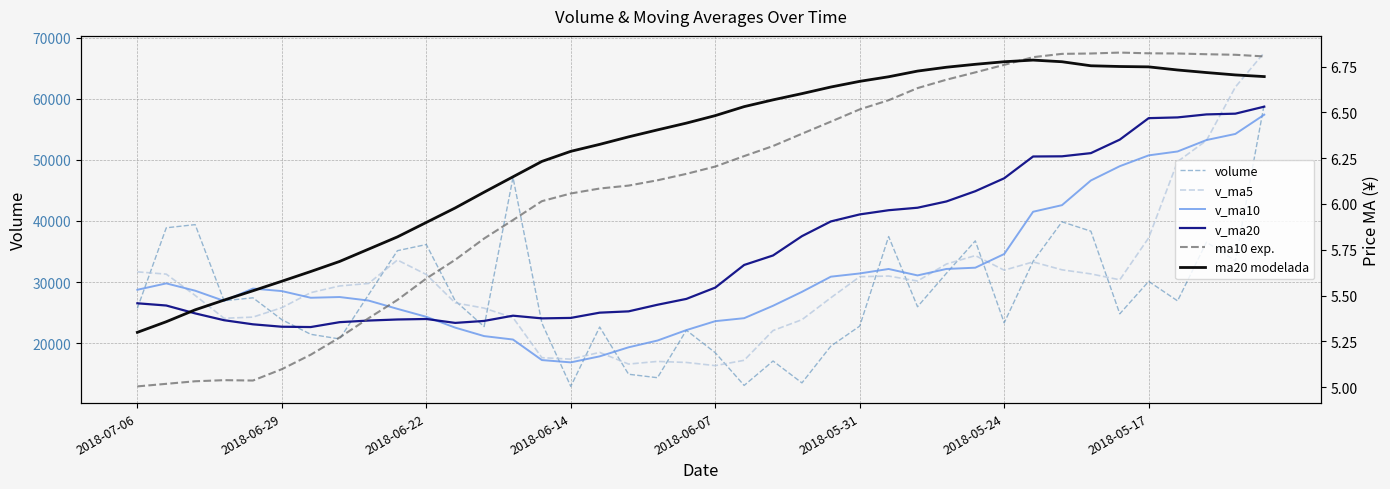

What is the average value of the v_ma5 series?

29803.7